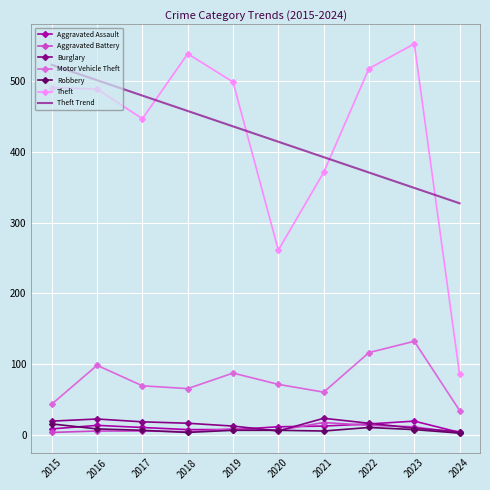

What is the difference between the maximum and minimum values in the Burglary series?

19.0